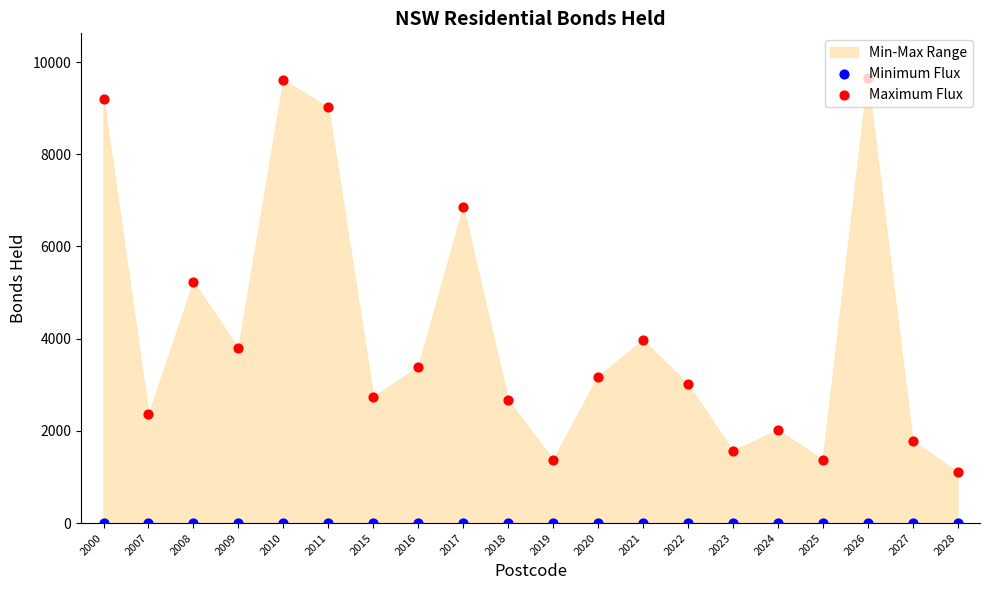

Is the value of Minimum Flux at 2022 greater than the value of Maximum Flux at 2010?

No